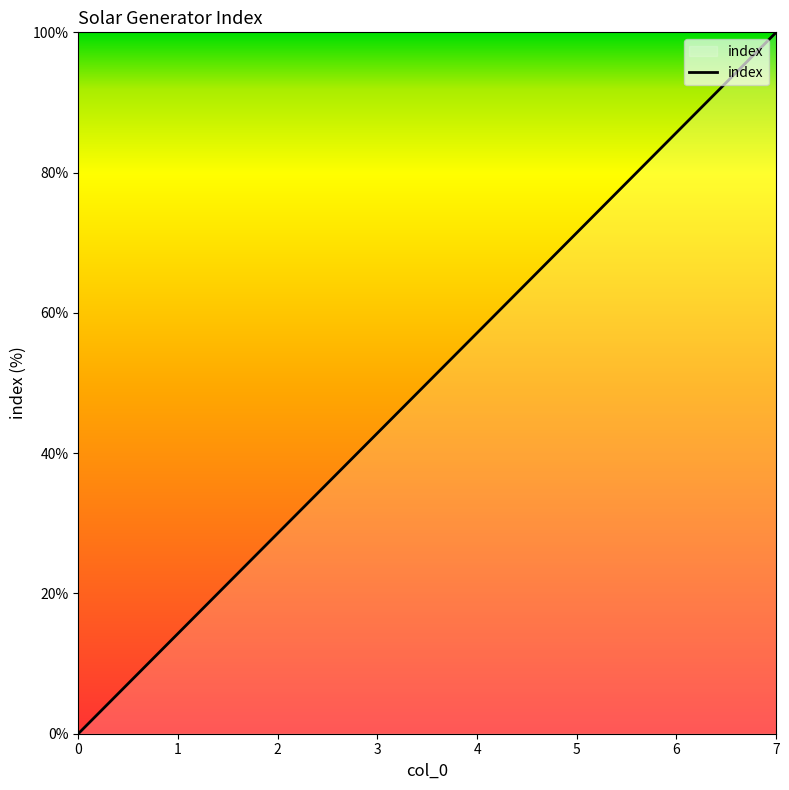

True or false: there are more than 2 points higher than both neighbors.

False